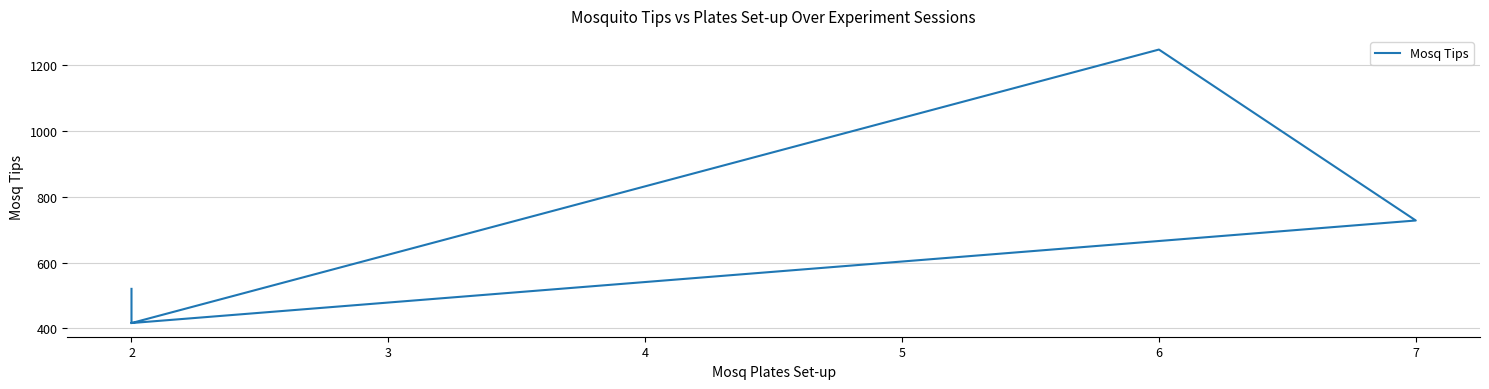

Reading left to right, transcribe all the data shown in this chart.

416	728	1248	832	416	520